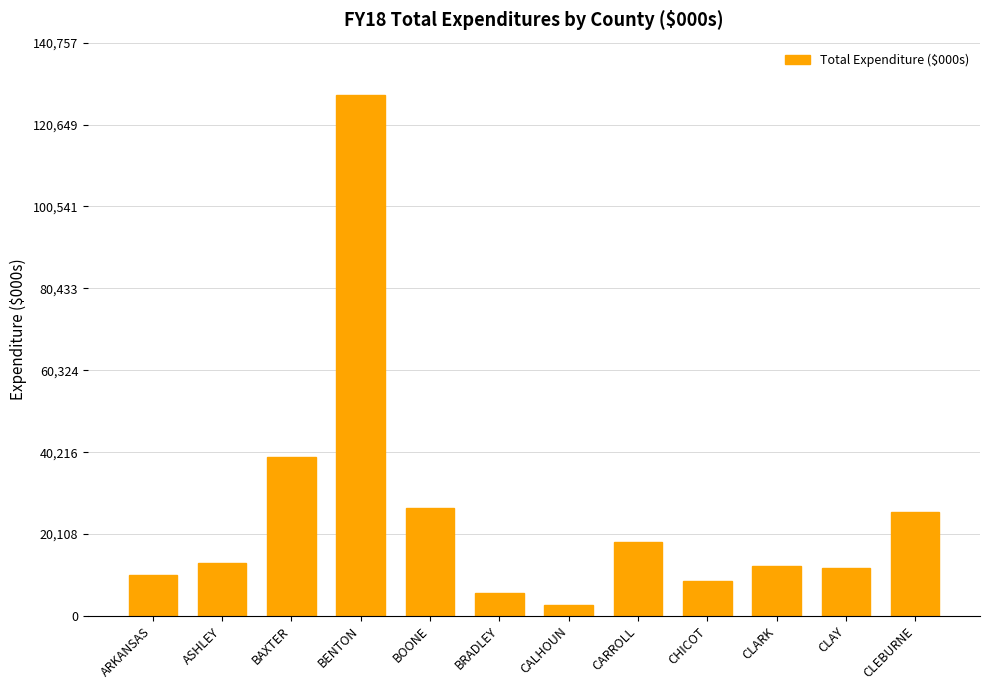

Which label corresponds to the largest value in the chart?

BENTON